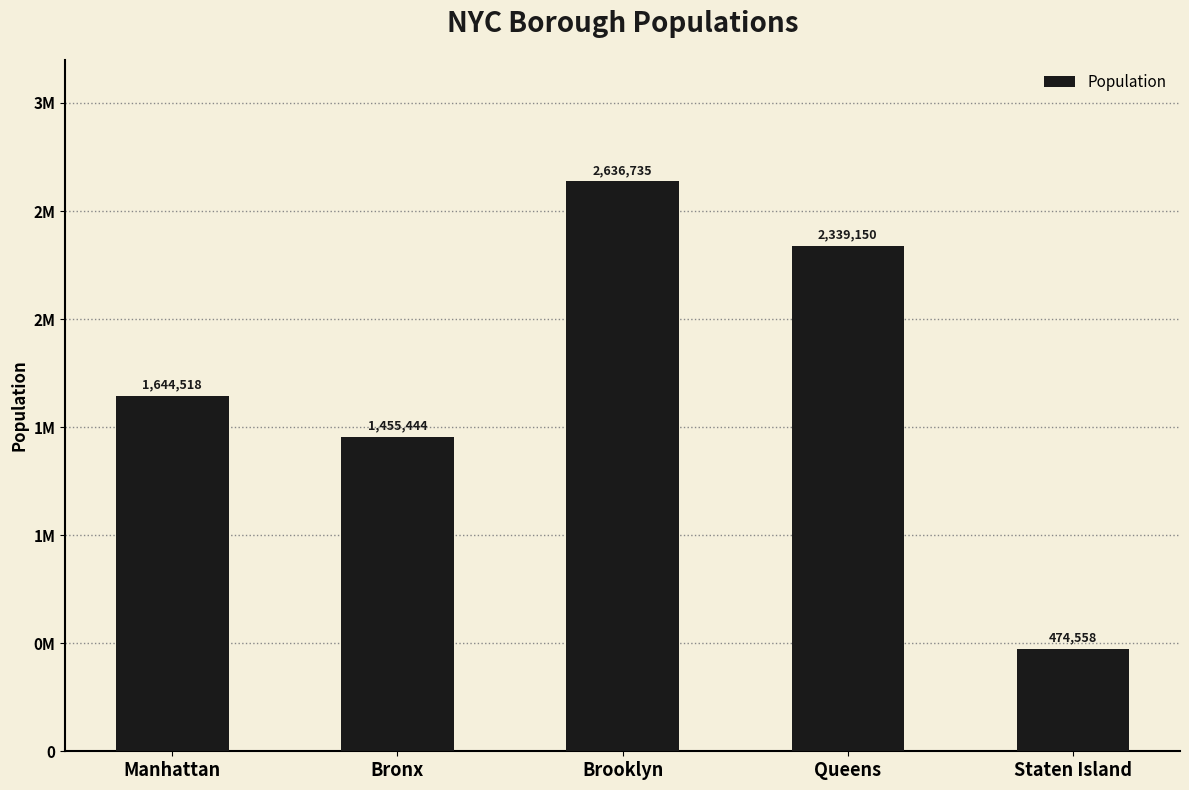

What is the sum of the values at Staten Island and Queens?

2813708